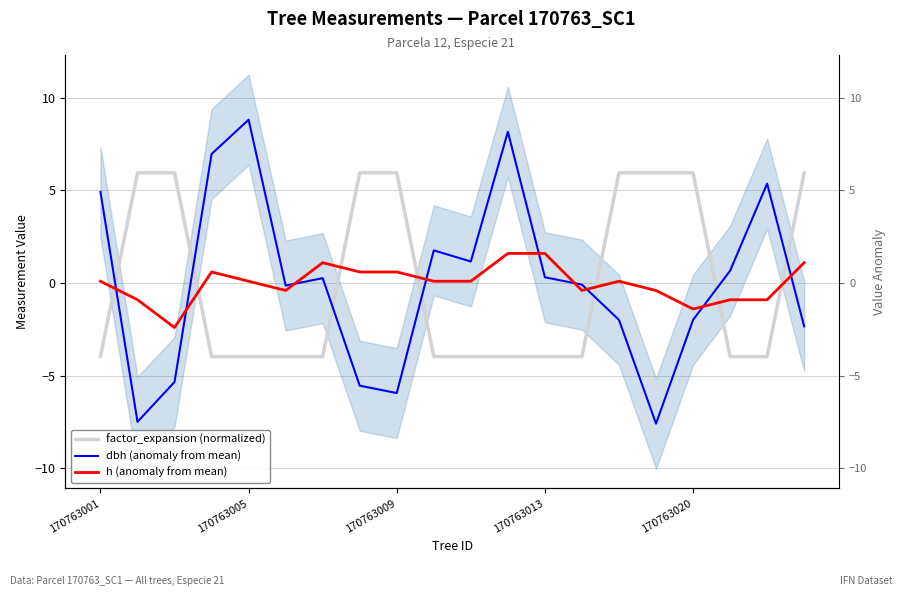

Between 17 and 12, which is larger?

17